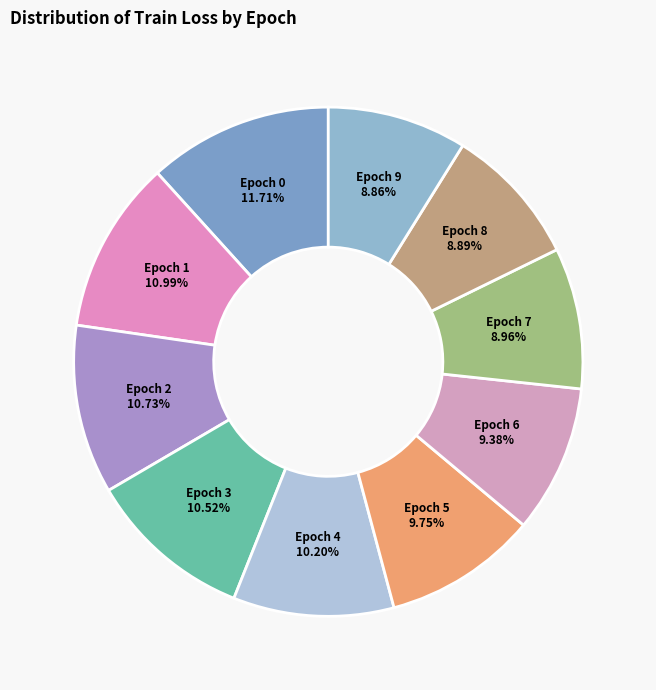

Count the number of slices in the pie.

10